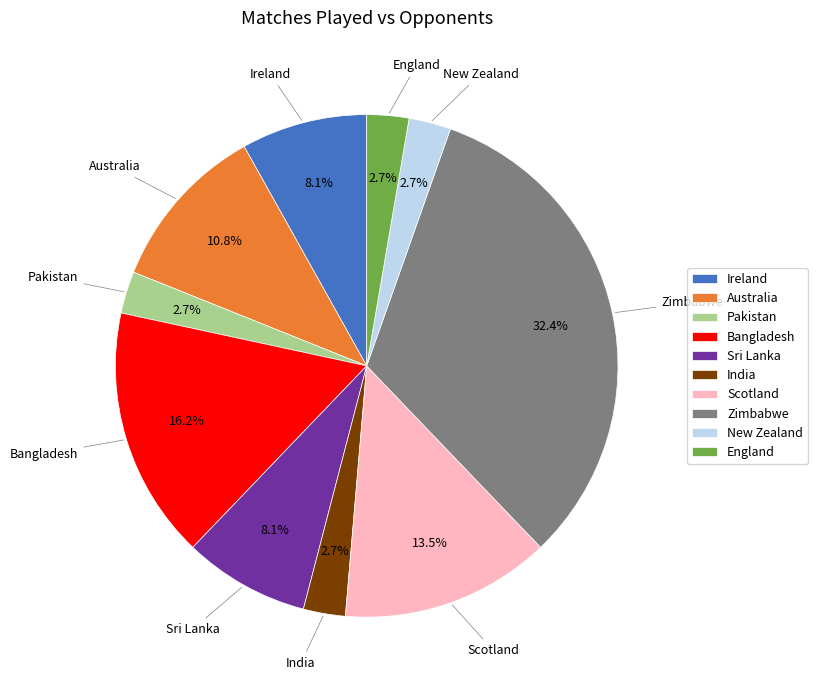

Count the number of slices in the pie.

10